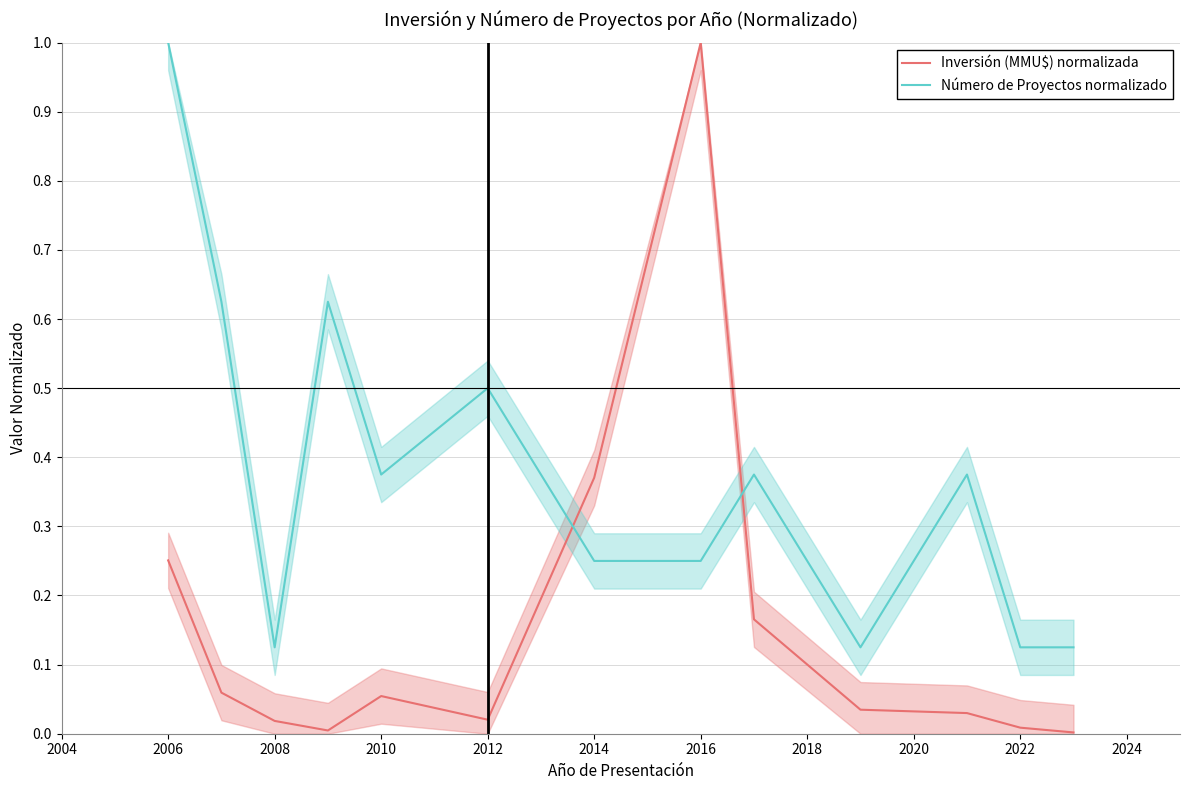

Is it true that Número de Proyectos normalizado equals 0.1 at 2010?

False